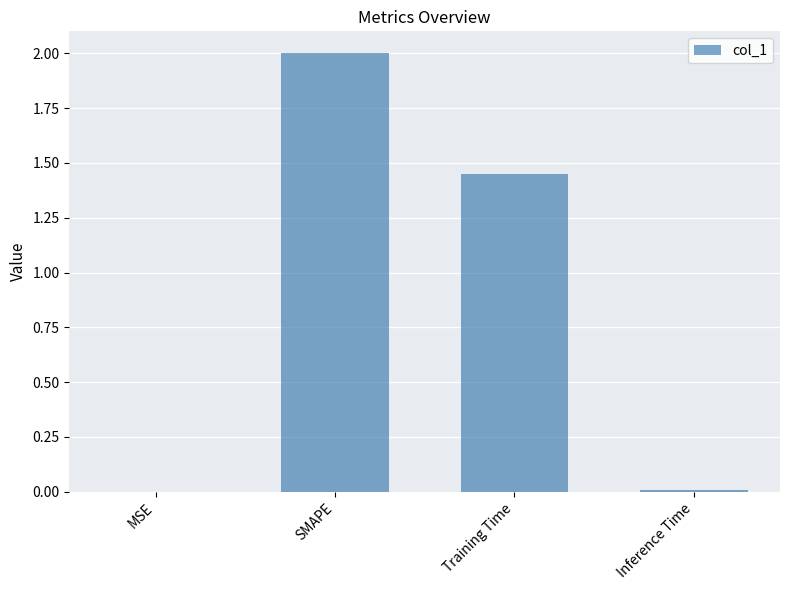

At which label is the value closest to 1?

Training Time